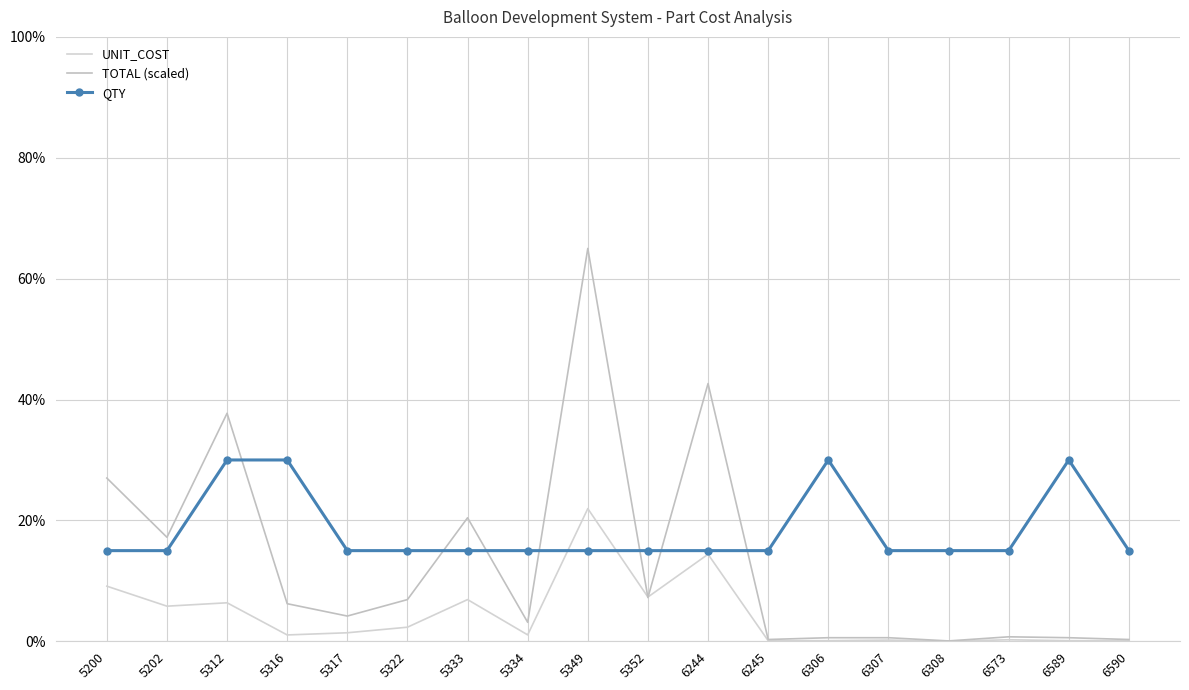

What is the total value across all series at 6308?

15.1